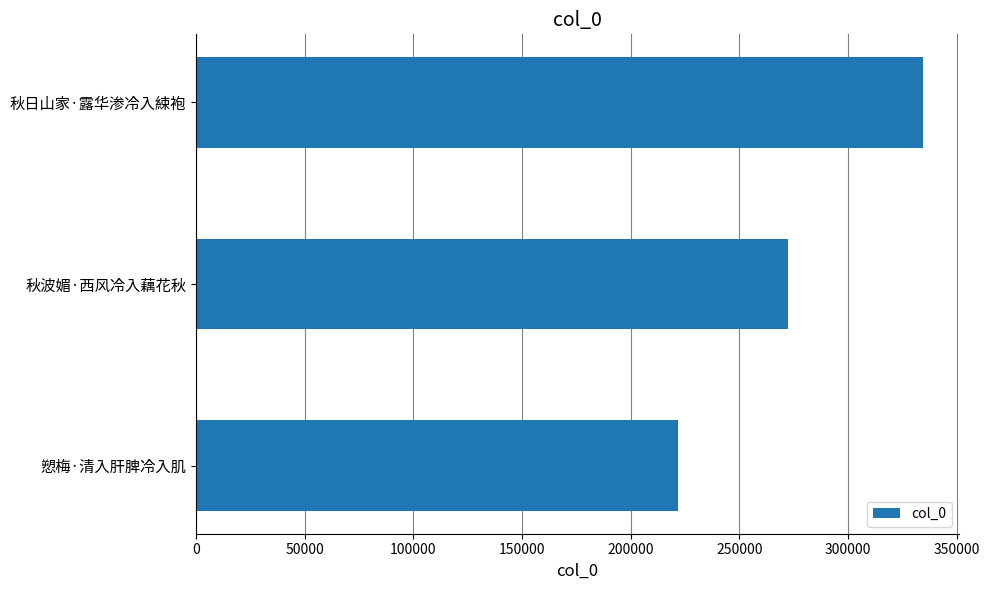

Reading bottom to top, list all the values displayed in this chart.

221541	272449	334271